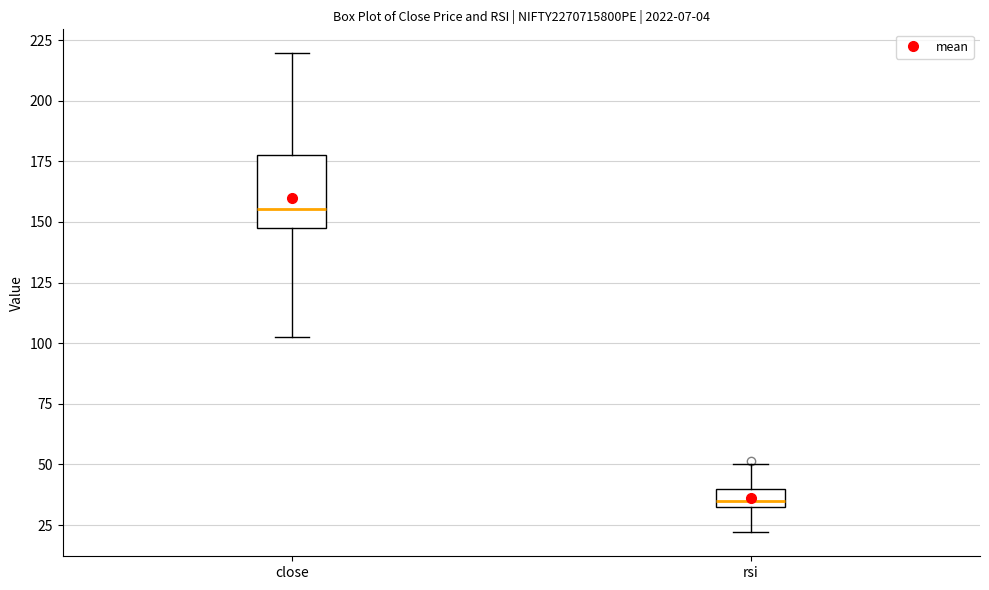

Comparing the boxes themselves (not the whiskers), which one is the tallest?

close